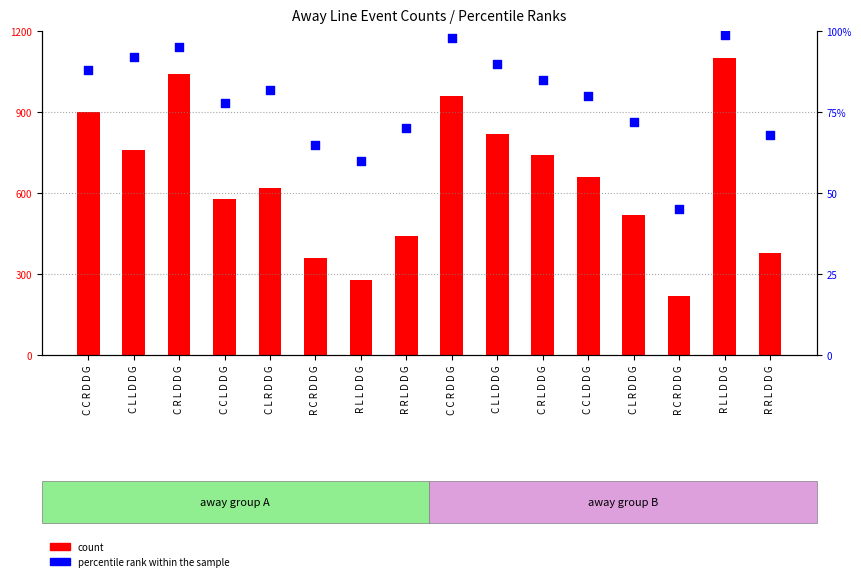

Which series has the largest total across all categories?

count